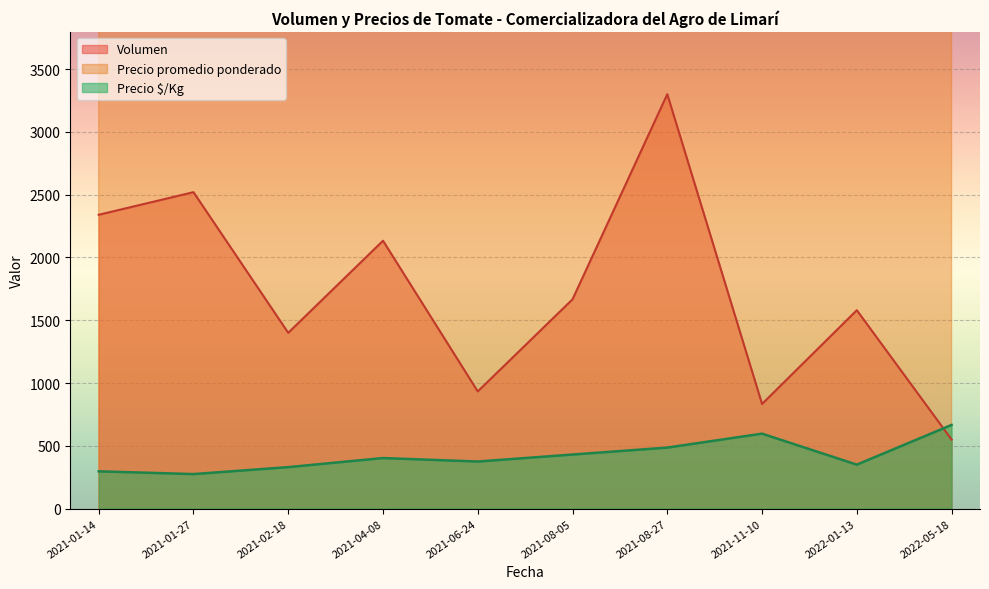

Is the value of Precio $/Kg at 2021-08-27 greater than the value of Volumen at 2021-04-08?

No